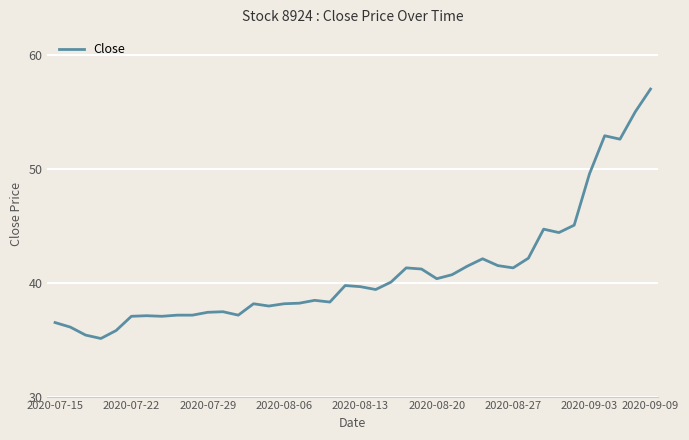

What is the greatest value displayed?

57.0